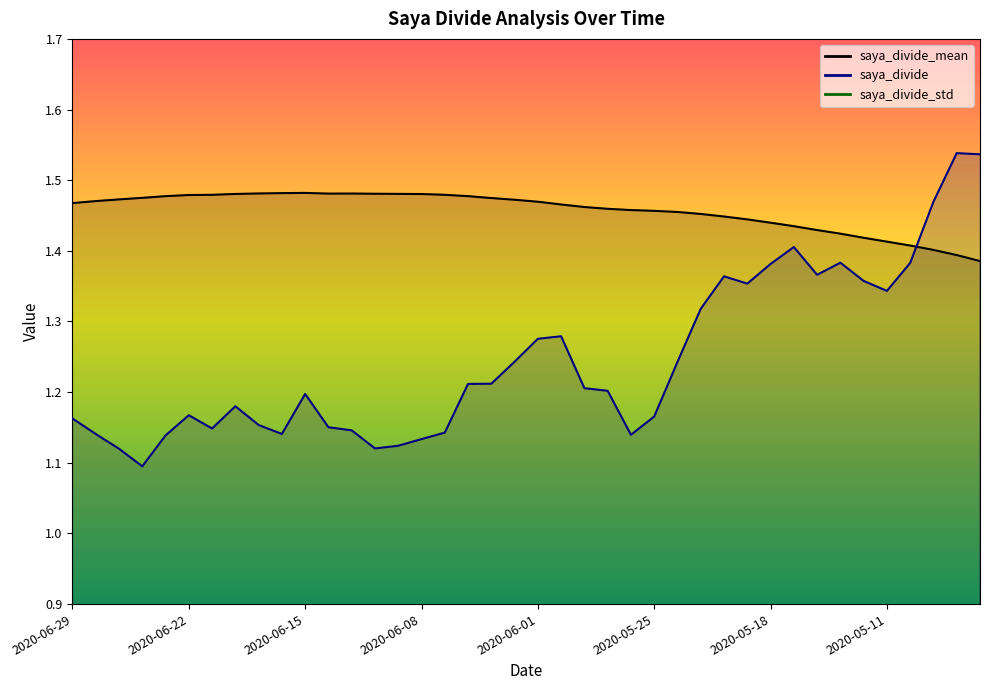

At which category does saya_divide_mean reach its first local valley?

2020-06-12